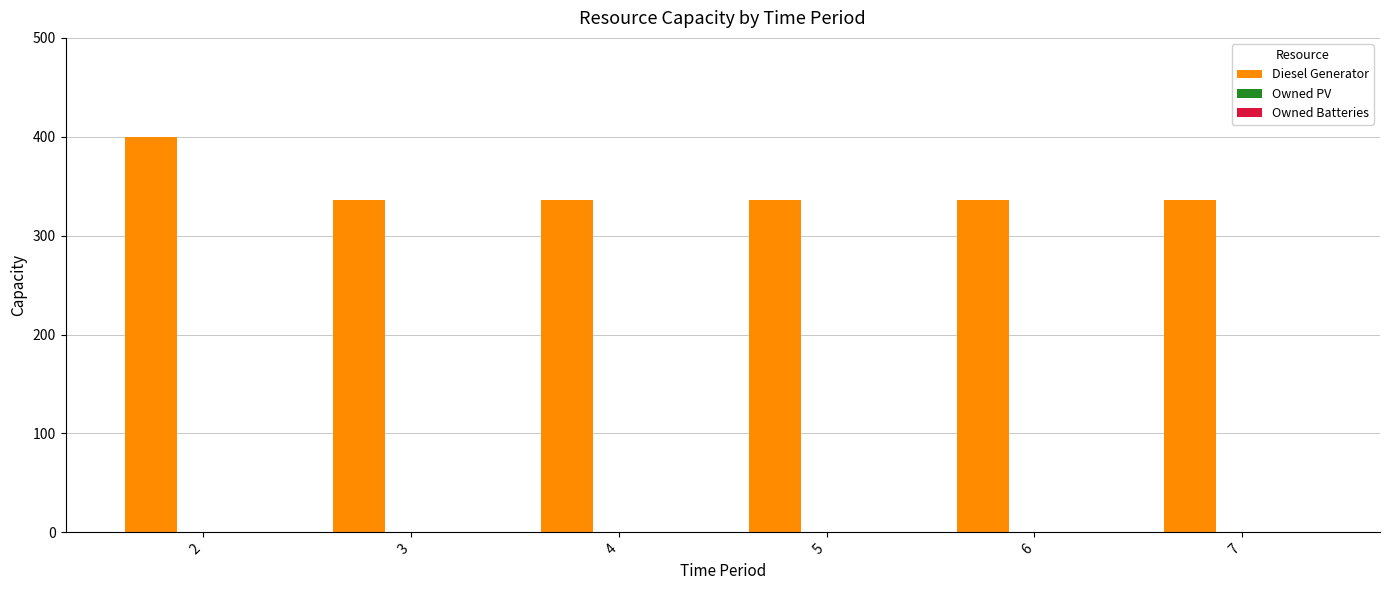

What is the smallest value displayed?

336